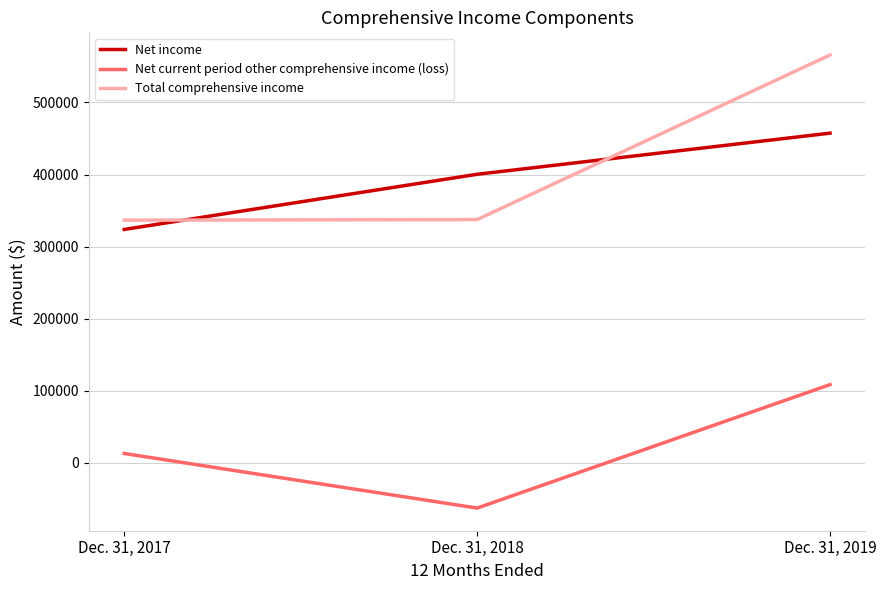

Which series has the largest total across all categories?

Total comprehensive income